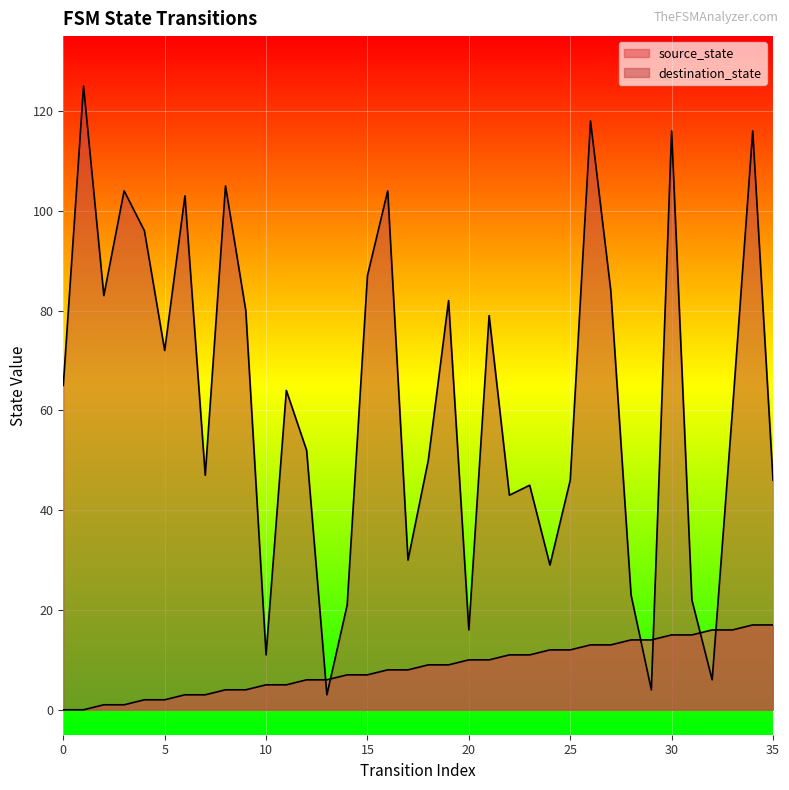

Rank the categories by destination_state value from lowest to highest.

13, 29, 32, 10, 20, 14, 31, 28, 24, 17, 22, 23, 25, 35, 7, 18, 12, 33, 11, 0, 5, 21, 9, 19, 2, 27, 15, 4, 6, 3, 16, 8, 30, 34, 26, 1